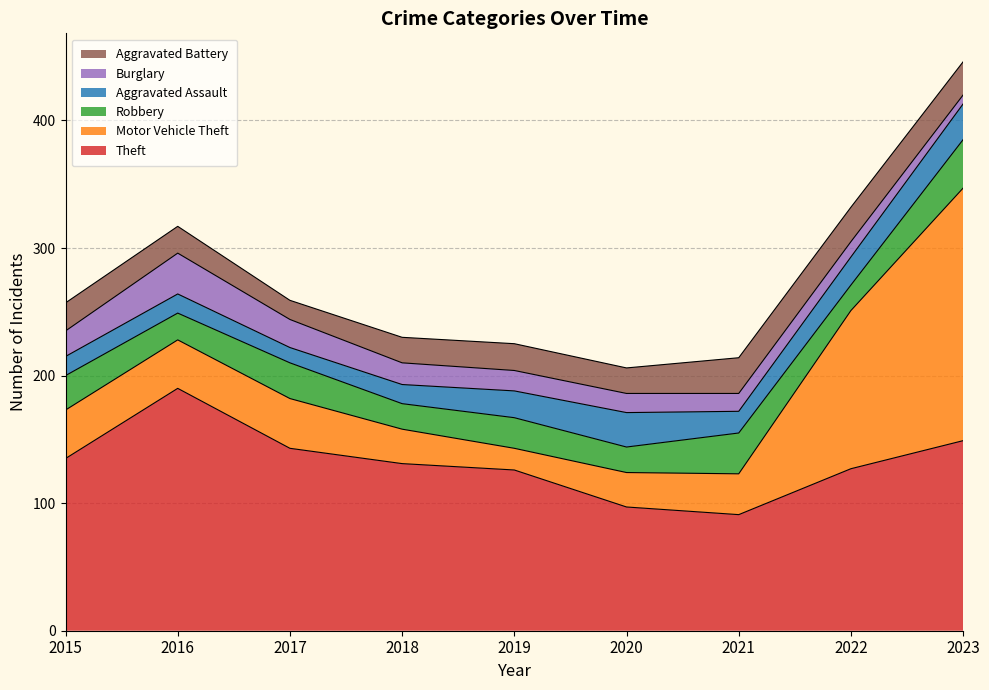

At which label is Aggravated Battery closest to 21?

2016